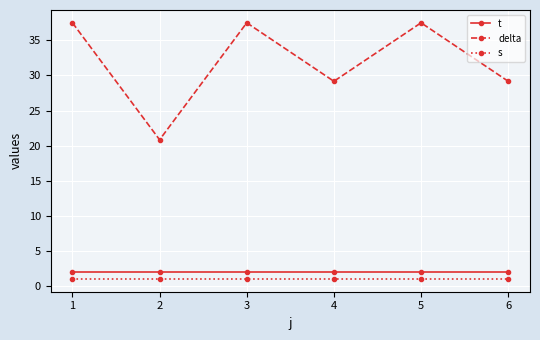

Between 2 and 4, which series saw the biggest shift?

delta